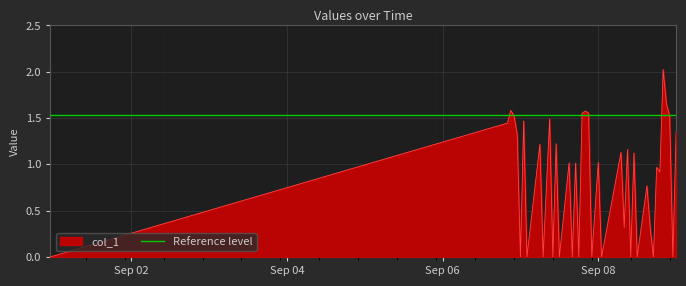

What is the highest value of the col_1 series?

2.0